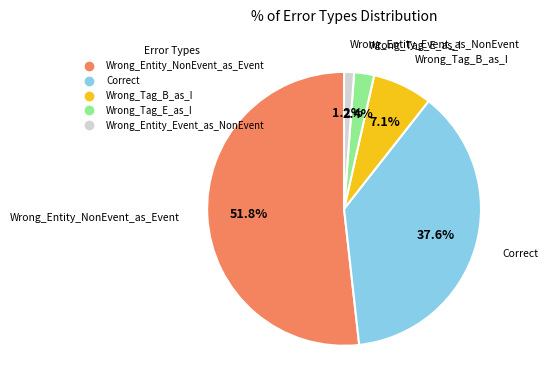

To the nearest percent, what is the average slice percentage?

20%